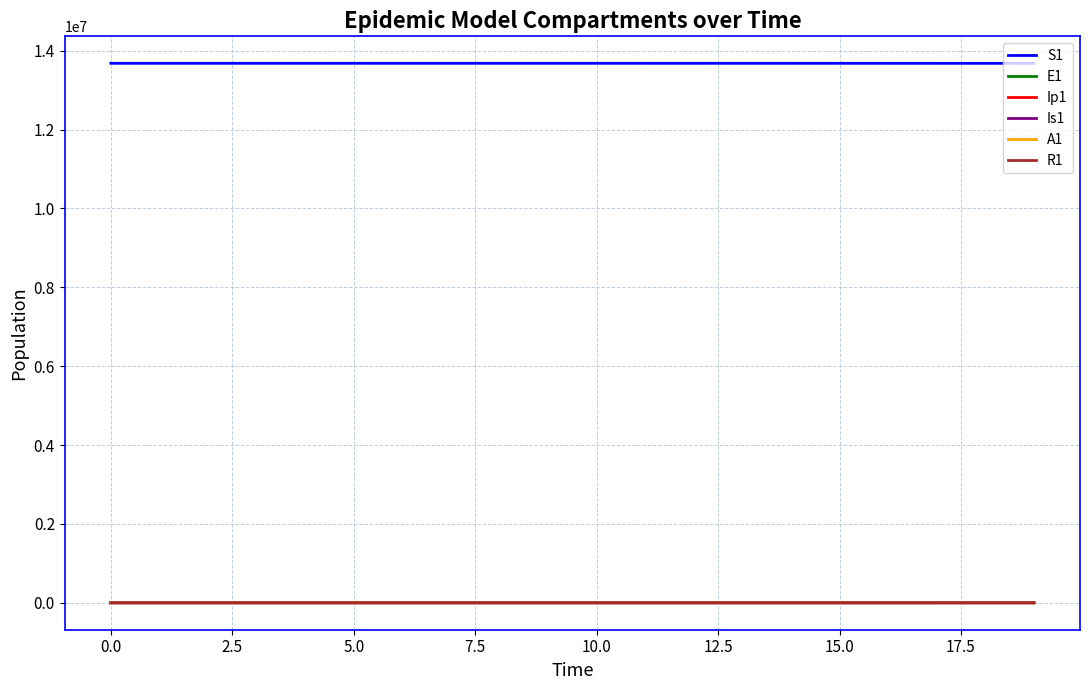

Which series has the largest total across all categories?

S1